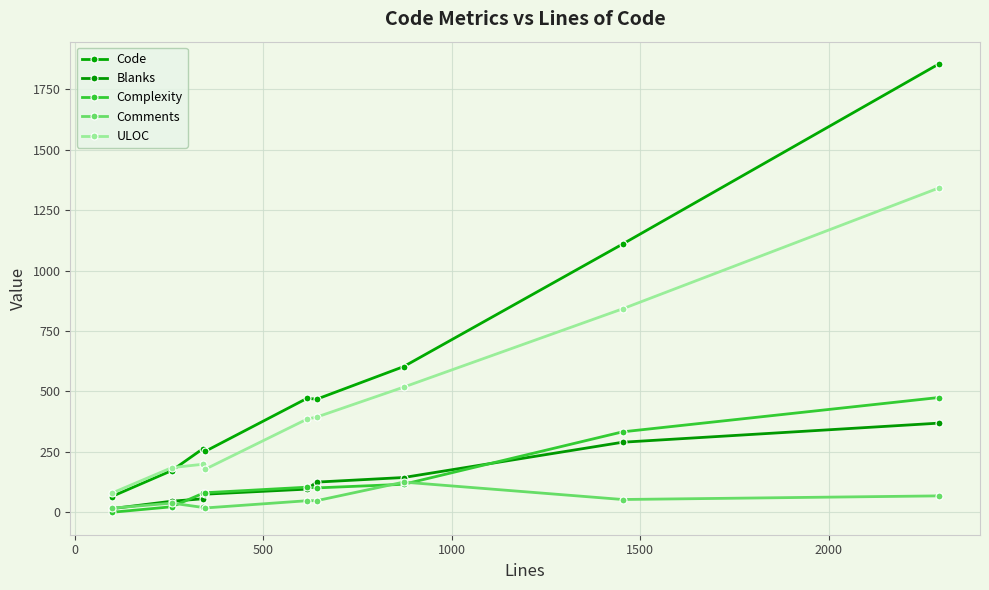

Rank the series by their maximum value, from lowest to highest.

Comments, Blanks, Complexity, ULOC, Code